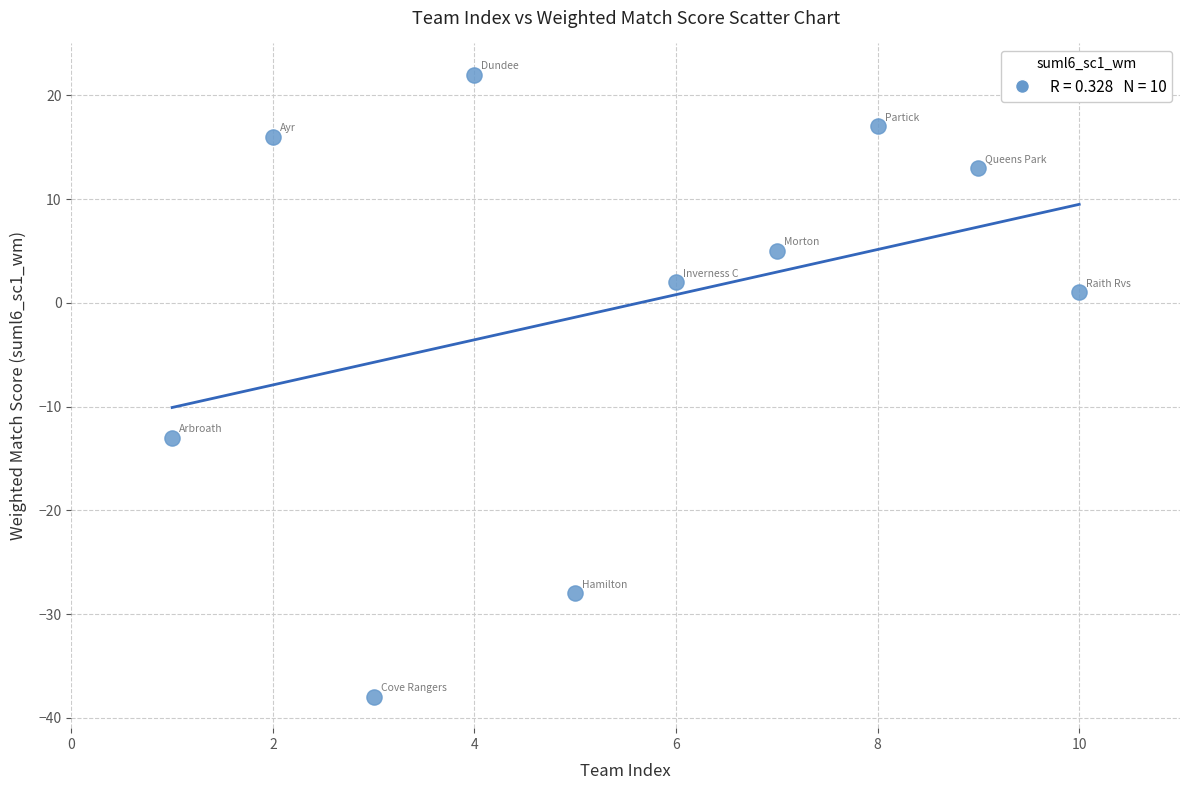

What is the range of Y values (max minus min)?

60